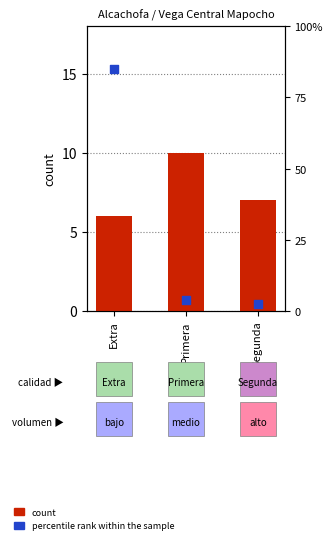

At which category is the sum across all series the highest?

Extra